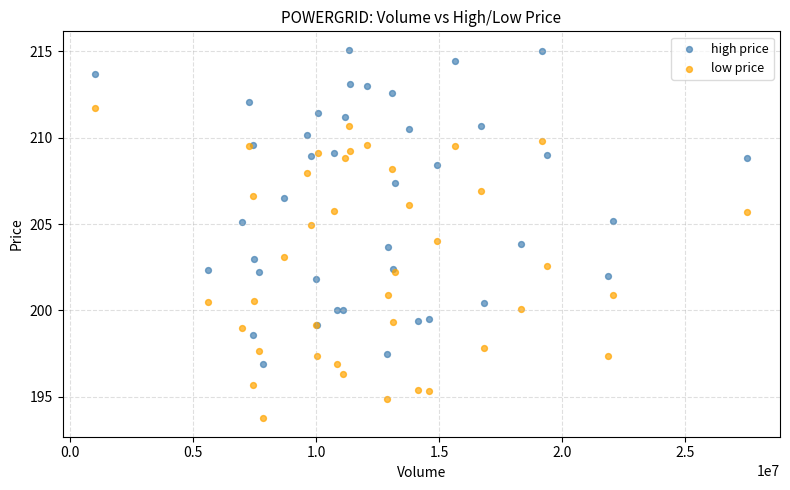

Which series contains the highest Y value?

high price